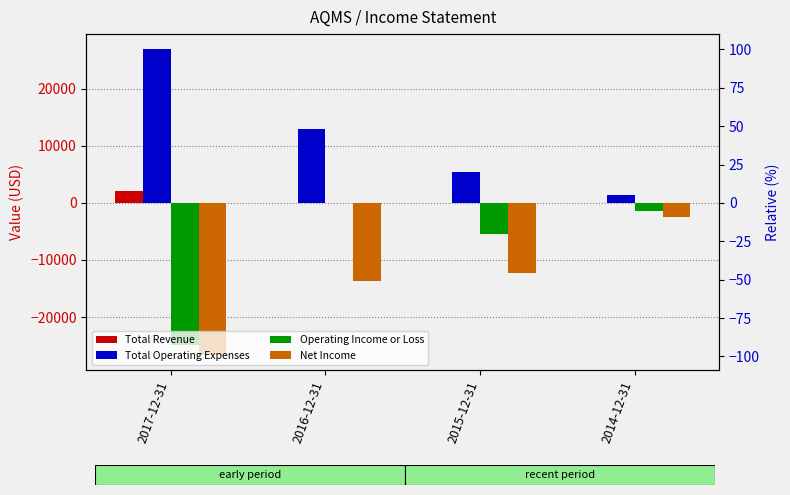

Reading right to left, what are all the values shown in this chart?

Total Revenue: 2014-12-31=0	2015-12-31=0	2016-12-31=0	2017-12-31=2100
Total Operating Expenses: 2014-12-31=1400	2015-12-31=5500	2016-12-31=13000	2017-12-31=26900
Operating Income or Loss: 2014-12-31=-1400	2015-12-31=-5500	2016-12-31=0	2017-12-31=-24900
Net Income: 2014-12-31=-2400	2015-12-31=-12300	2016-12-31=-13600	2017-12-31=-26600